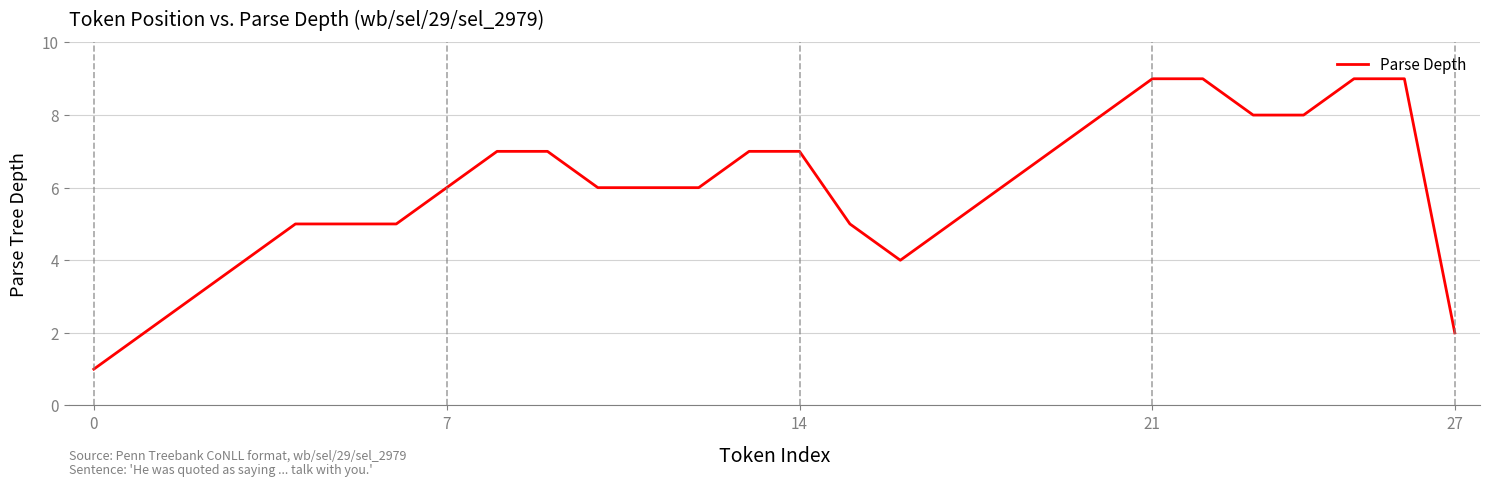

Reading left to right, extract all data points from this chart.

1	2	3	4	5	5	5	6	7	7	6	6	6	7	7	5	4	5	6	7	8	9	9	8	8	9	9	2